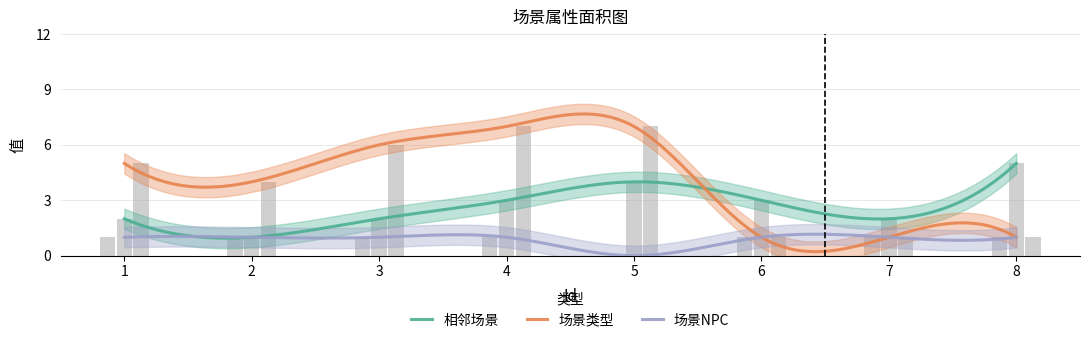

Which series changed the most between 5 and 6?

场景类型